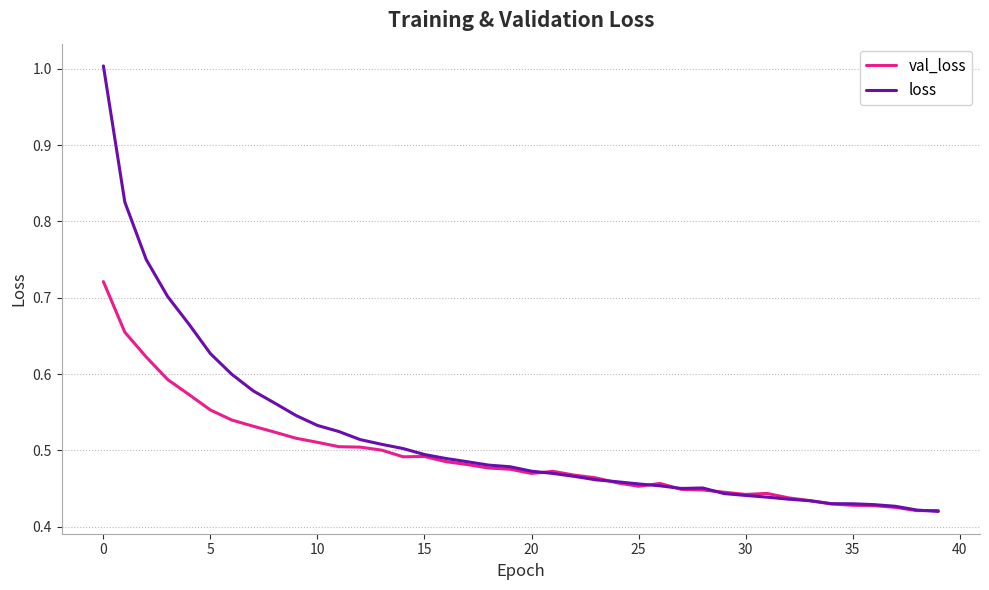

Rank the series by their average value, from highest to lowest.

loss, val_loss